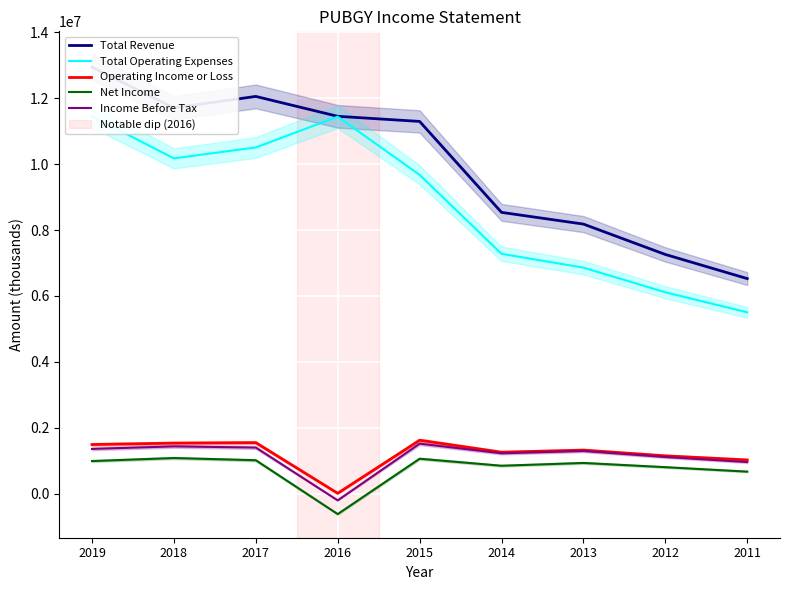

What is the difference between the highest and lowest values at 2019?

11952200